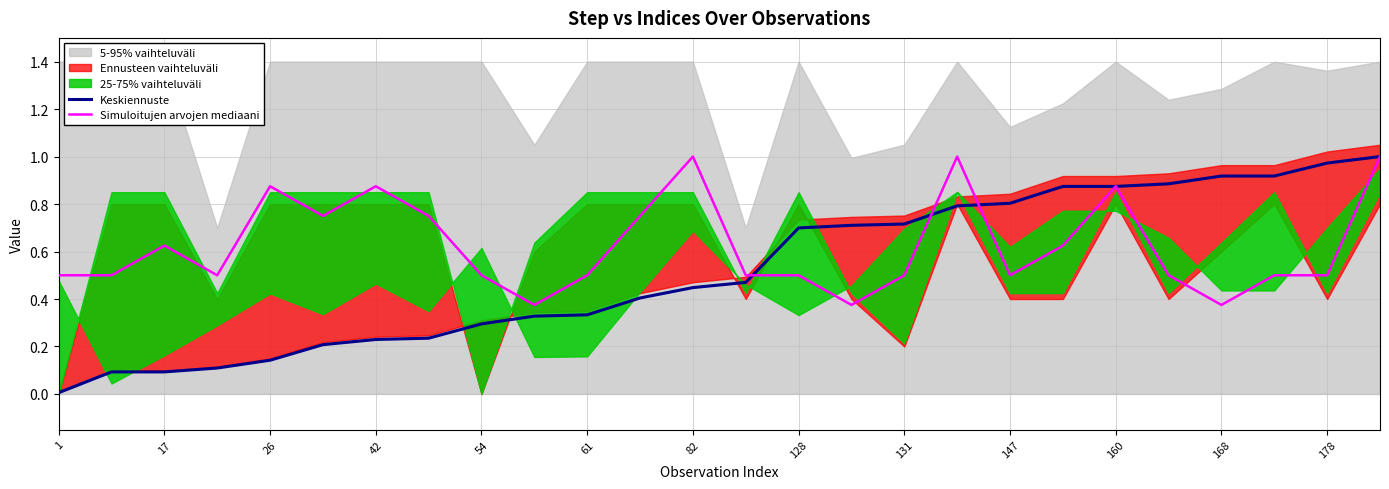

True or false: Keskiennuste has a value of 0.1 at 131.

False